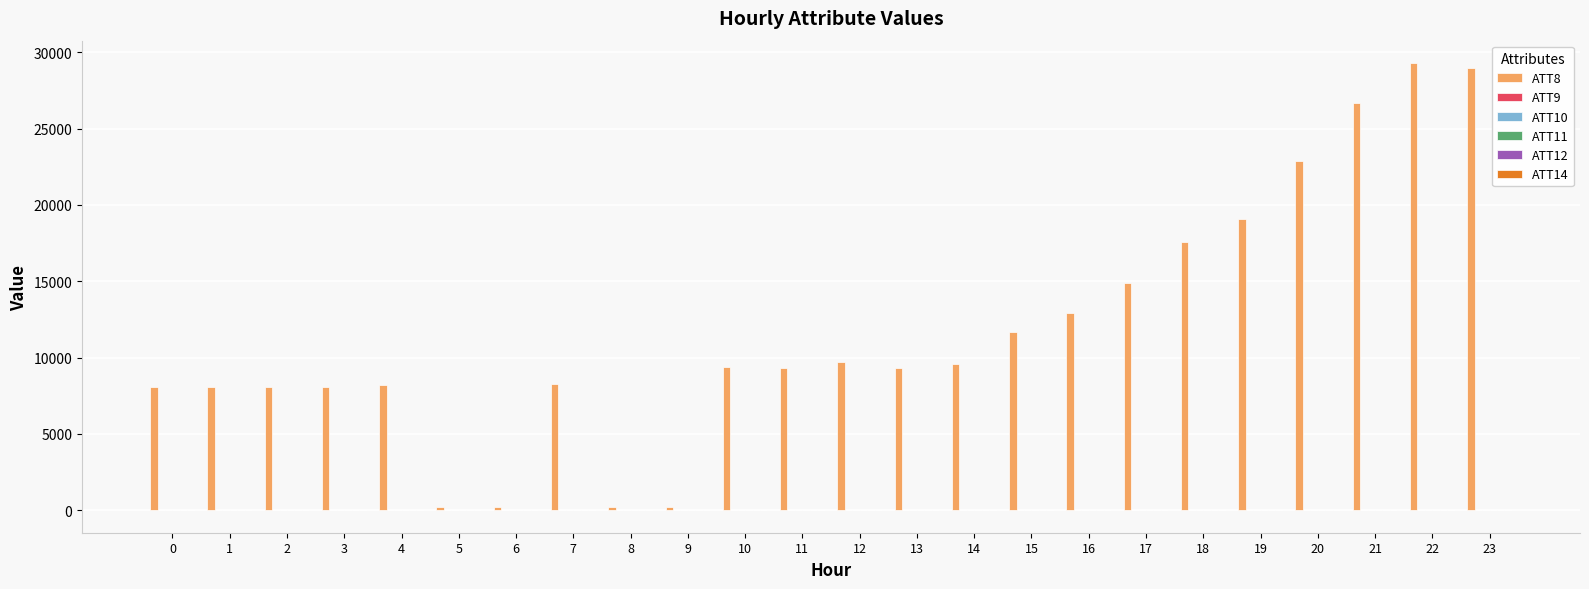

What is the total value across all series at 20?

22914.9